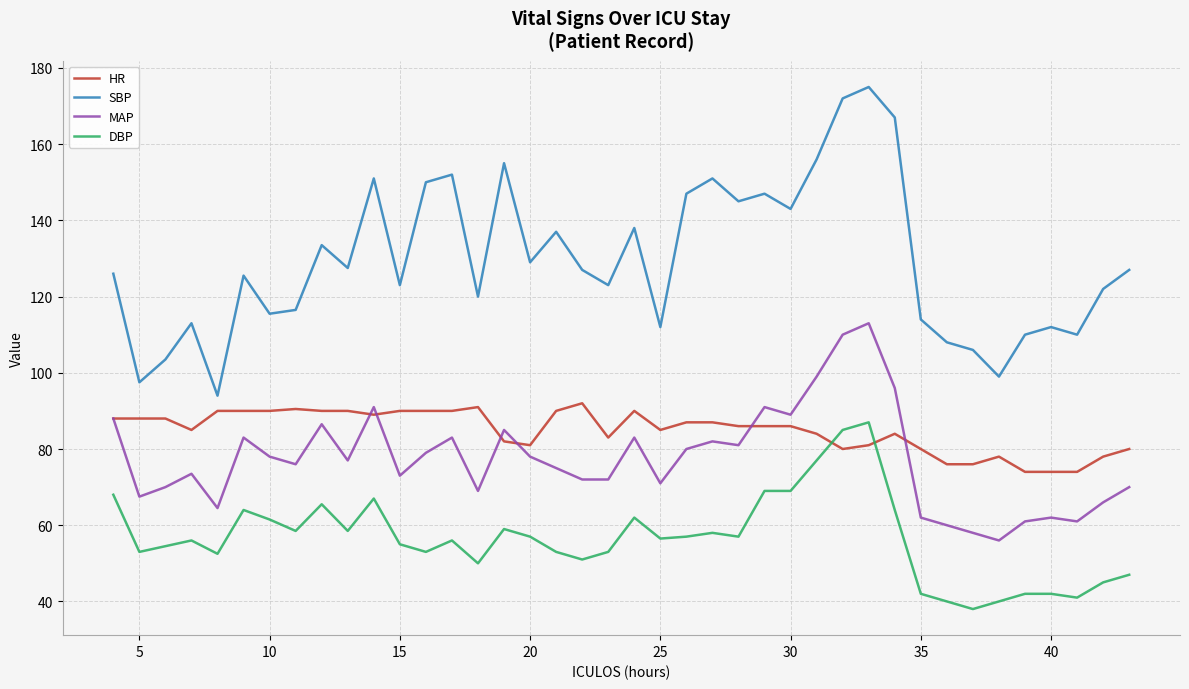

What is the smallest value displayed?

38.0